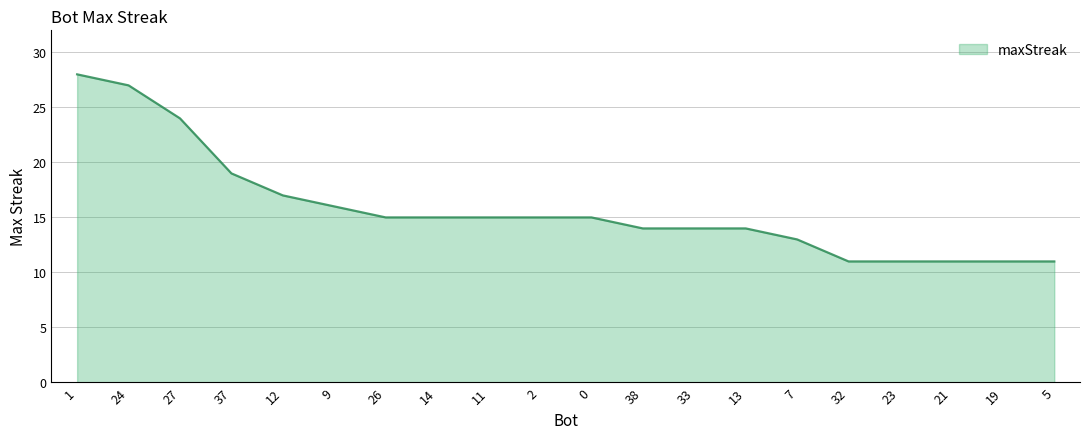

The chart shows a value of 15 at 14. True or false?

True